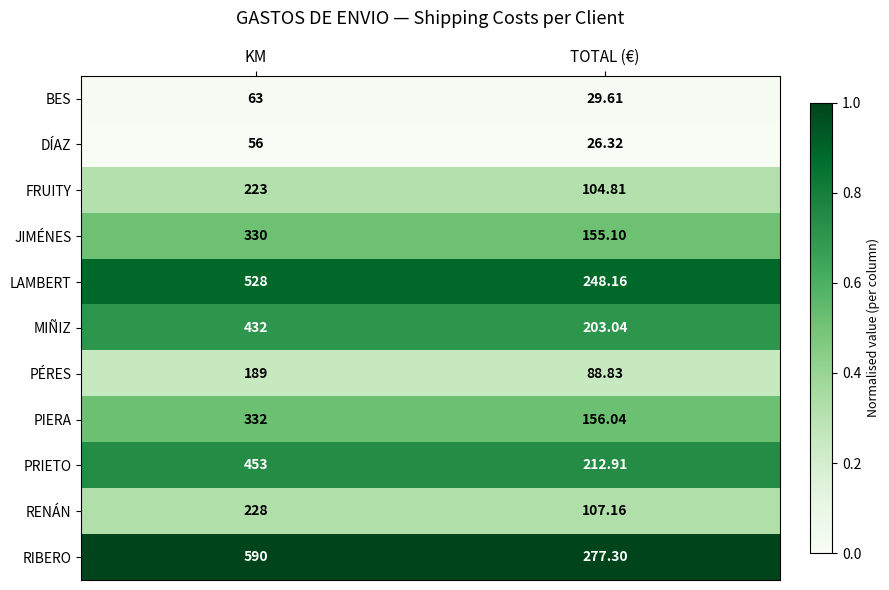

At TOTAL (€), list the series in order from smallest to largest.

DÍAZ, BES, PÉRES, FRUITY, RENÁN, JIMÉNES, PIERA, MIÑIZ, PRIETO, LAMBERT, RIBERO